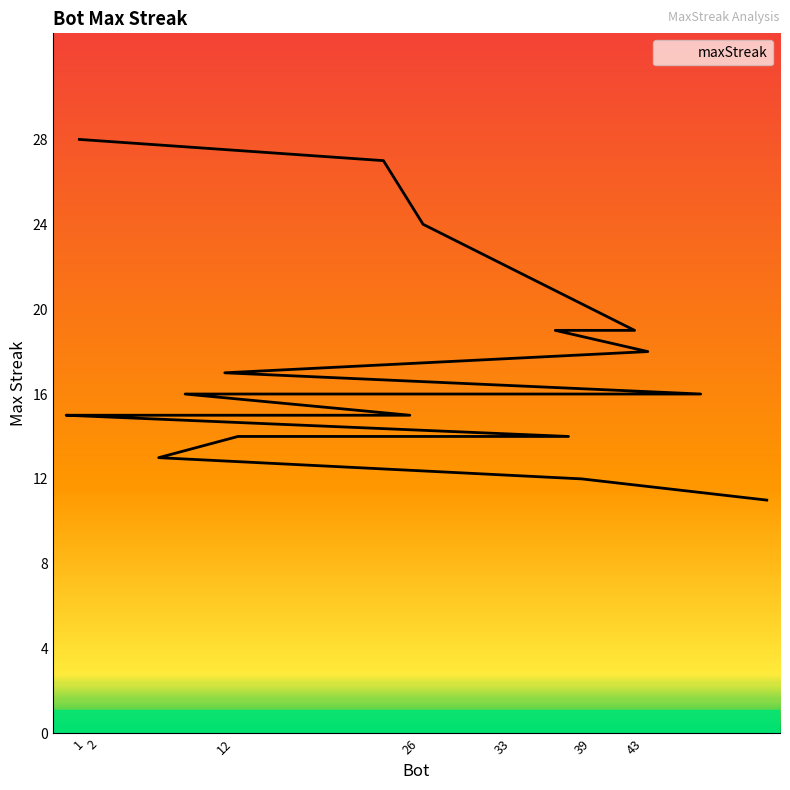

Which label corresponds to the smallest value in the chart?

53